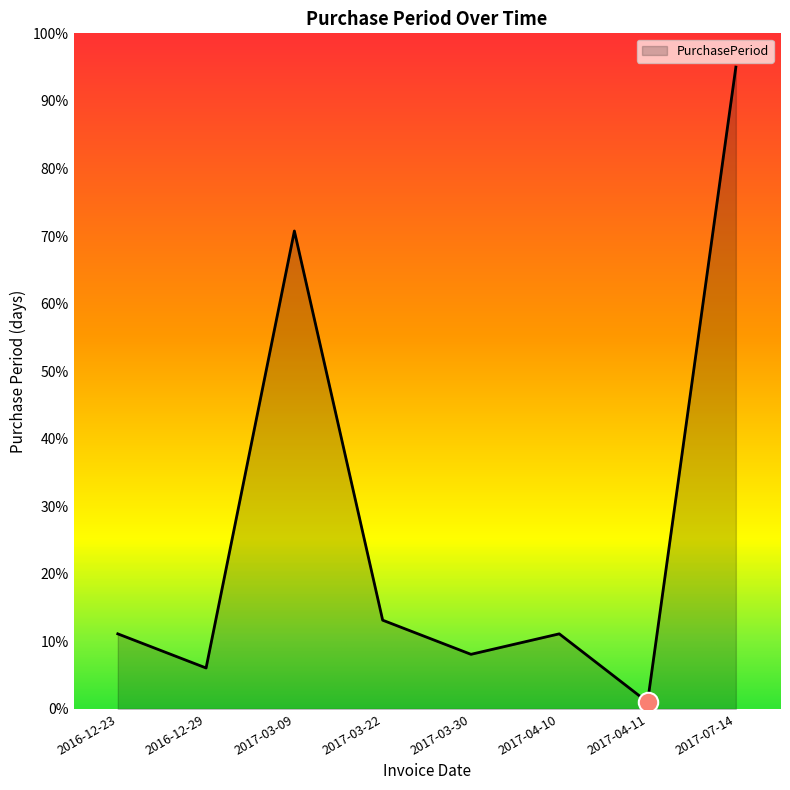

What is the sum of the values at 2017-03-22 and 2017-03-09?

83.9